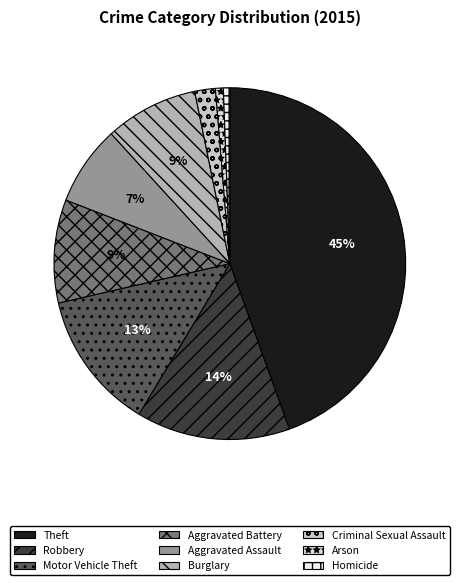

Which category has the smallest portion of the pie?

Homicide